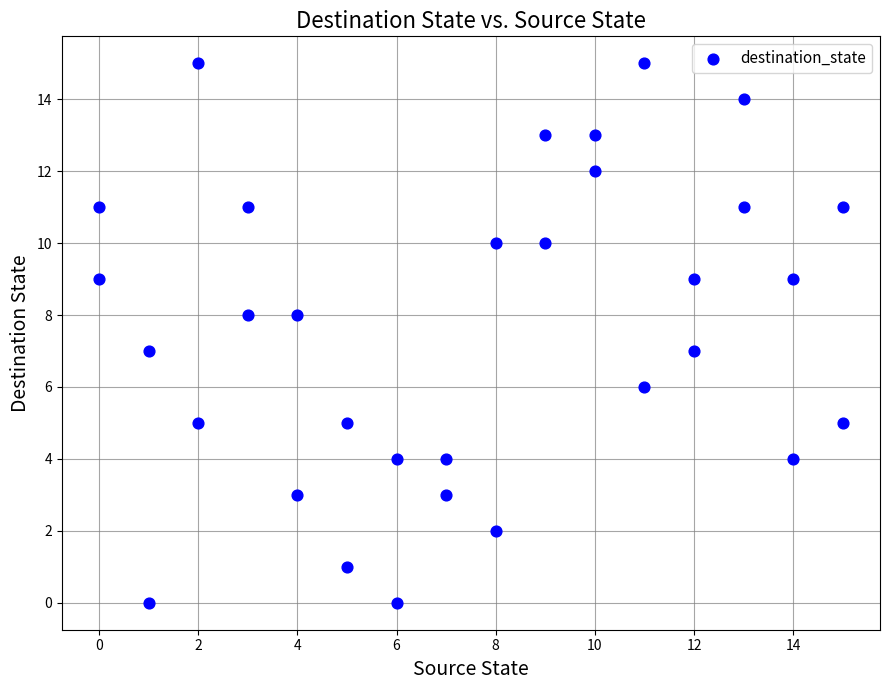

What is the range of Y values (max minus min)?

15